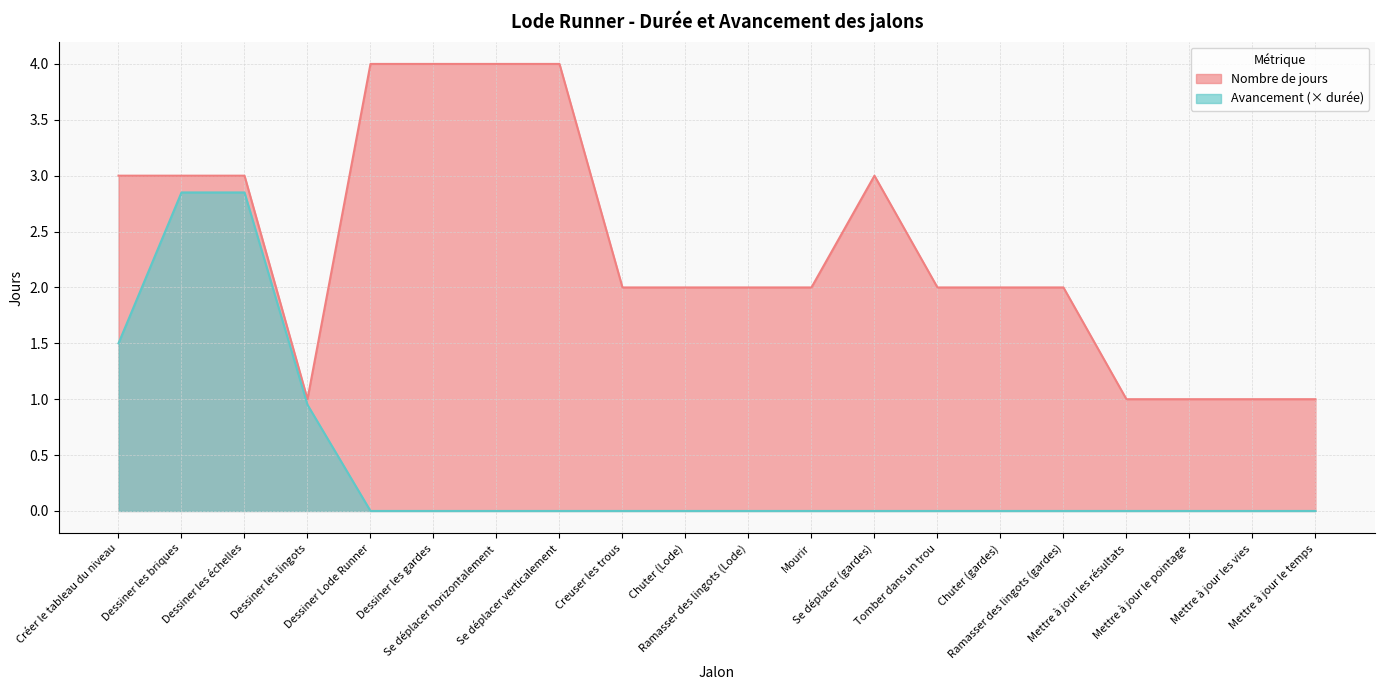

What is the difference between the maximum and minimum values?

3